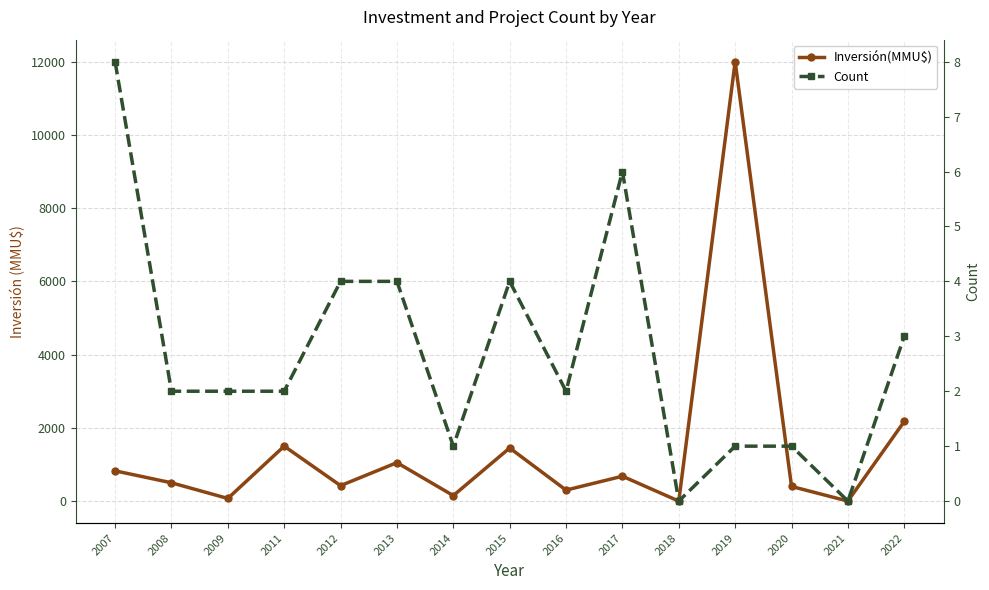

How many interior local peaks does the Inversión(MMU$) series have?

5